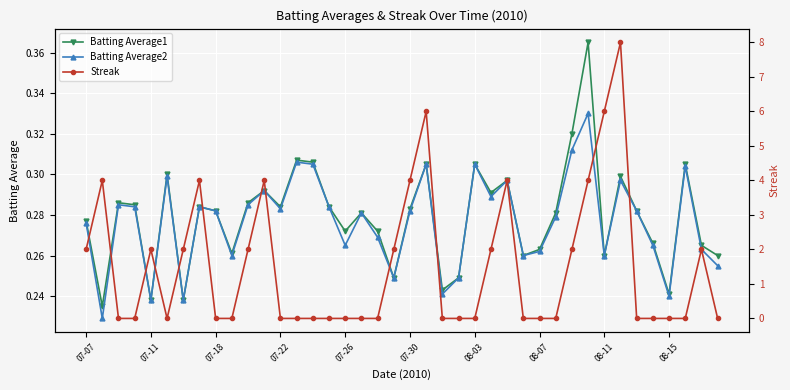

Rank the series at 25 from lowest to highest value.

Batting Average2, Batting Average1, Streak